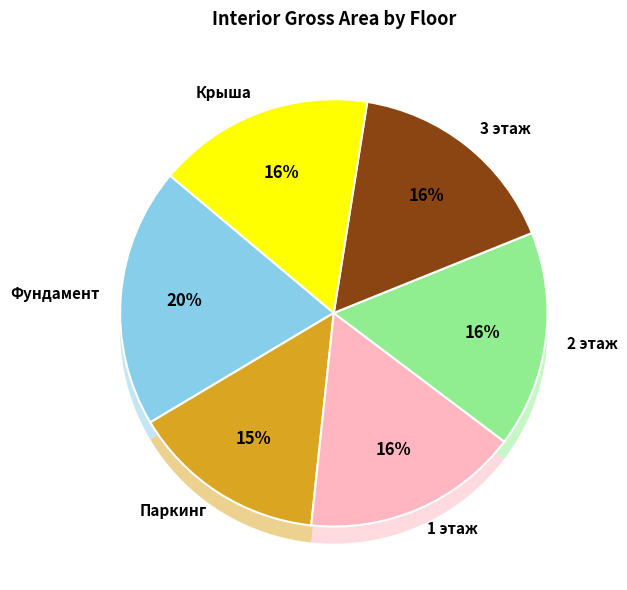

What is the largest slice in the pie chart?

Фундамент